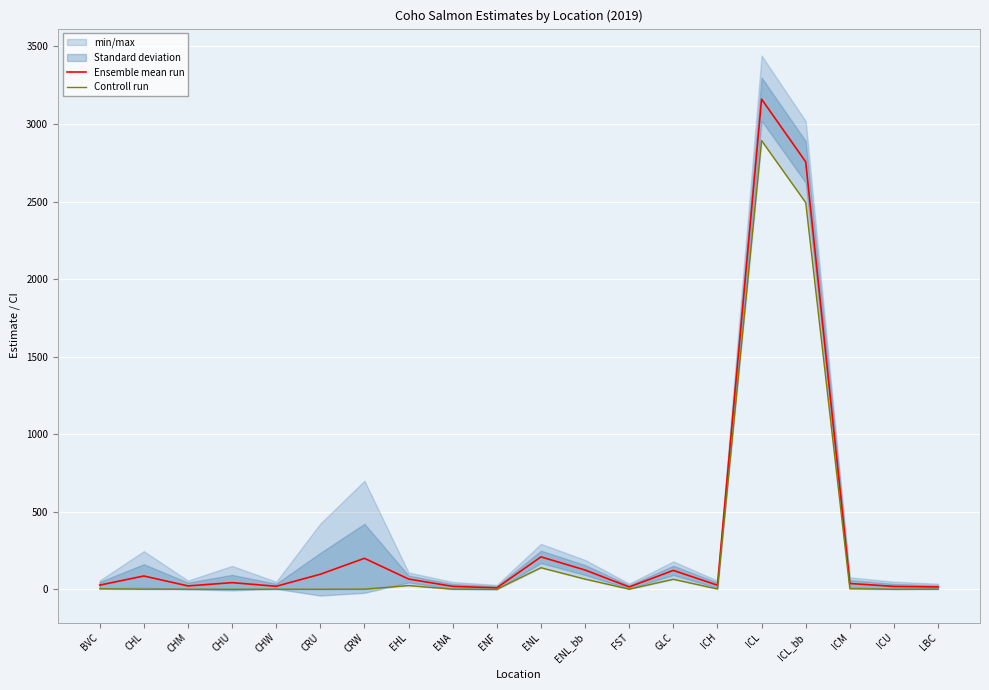

How many interior local peaks does the Controll run series have?

5